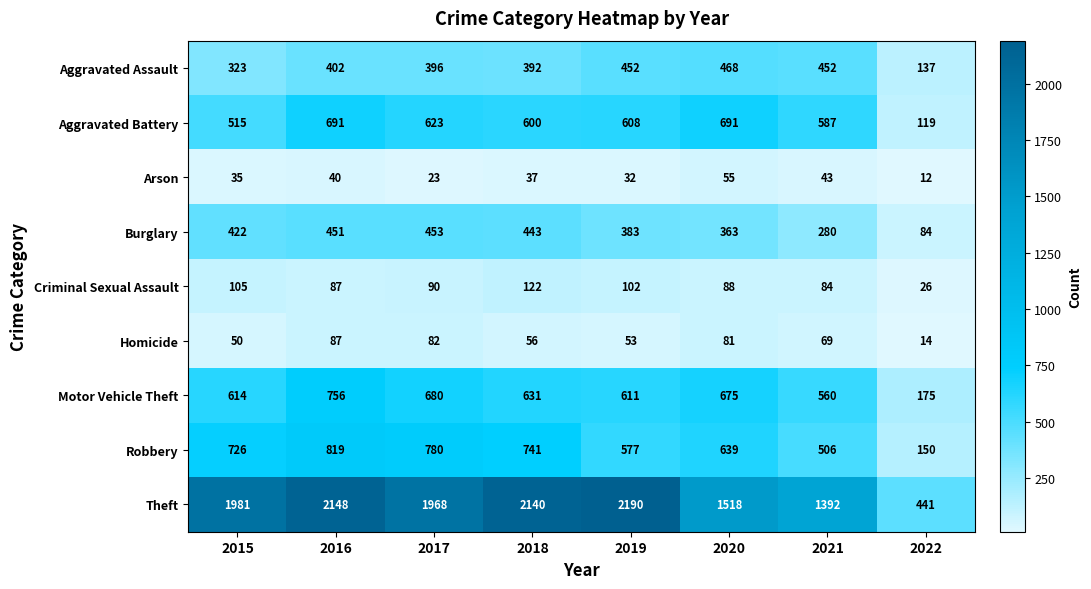

What is the average value of the Aggravated Assault series?

378